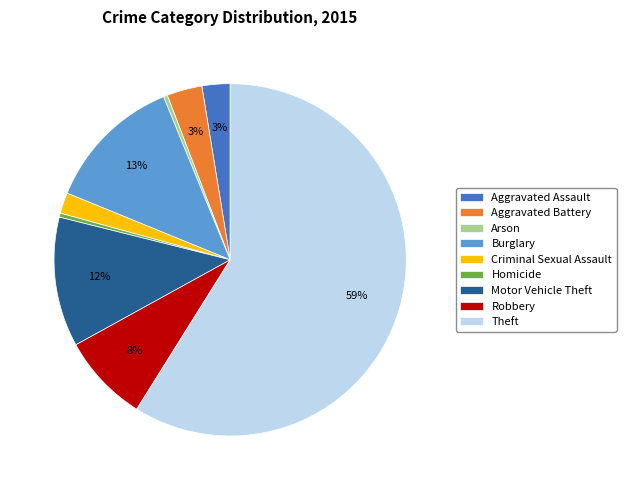

The Arson slice represents 0% of the pie. True or false?

True